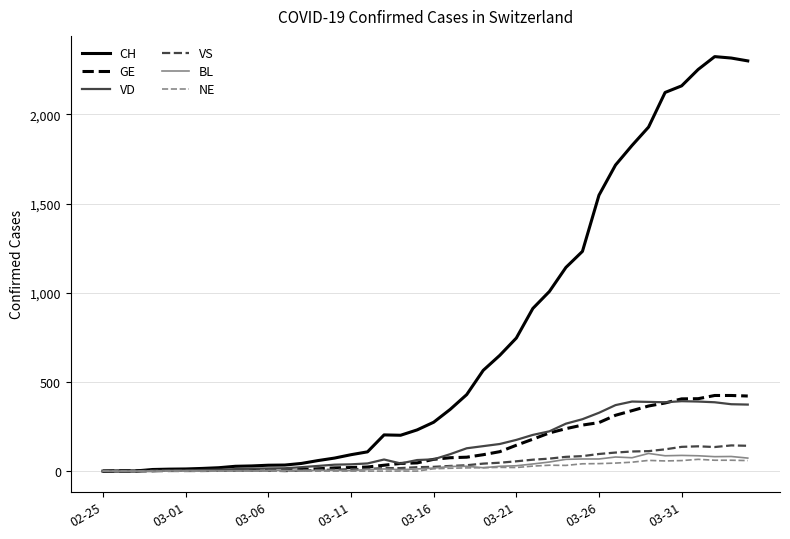

What is the difference between the maximum and minimum values in the VD series?

392